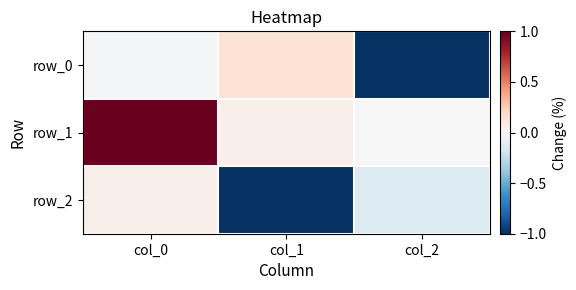

How many values in the row_1 series exceed 0?

2